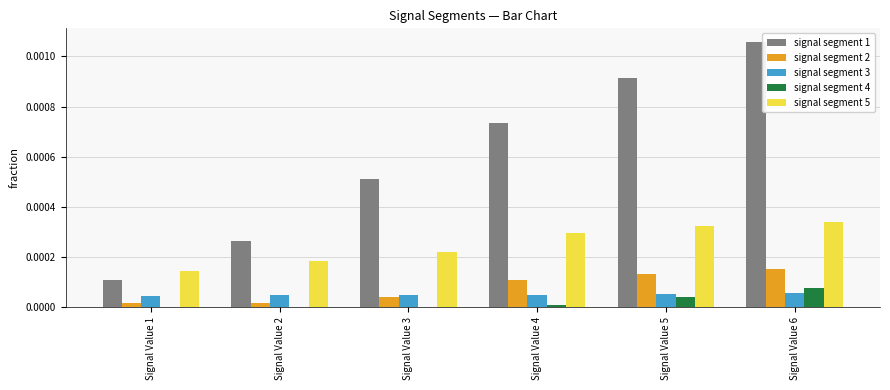

At which category does the chart reach its peak across all series?

Signal Value 6